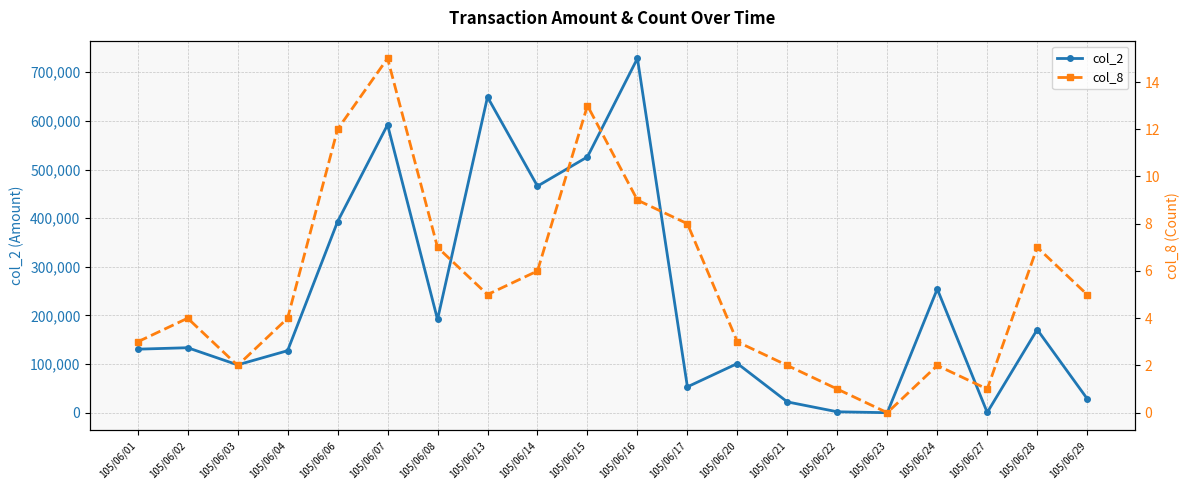

True or false: col_2 and col_8 cross at least once.

False